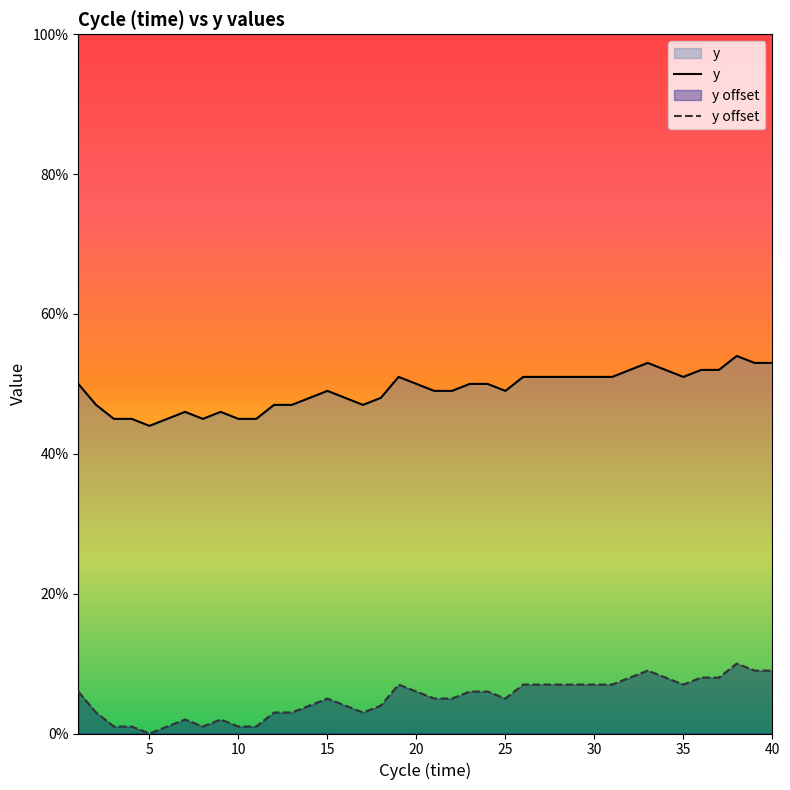

What is the maximum value for y offset?

0.1